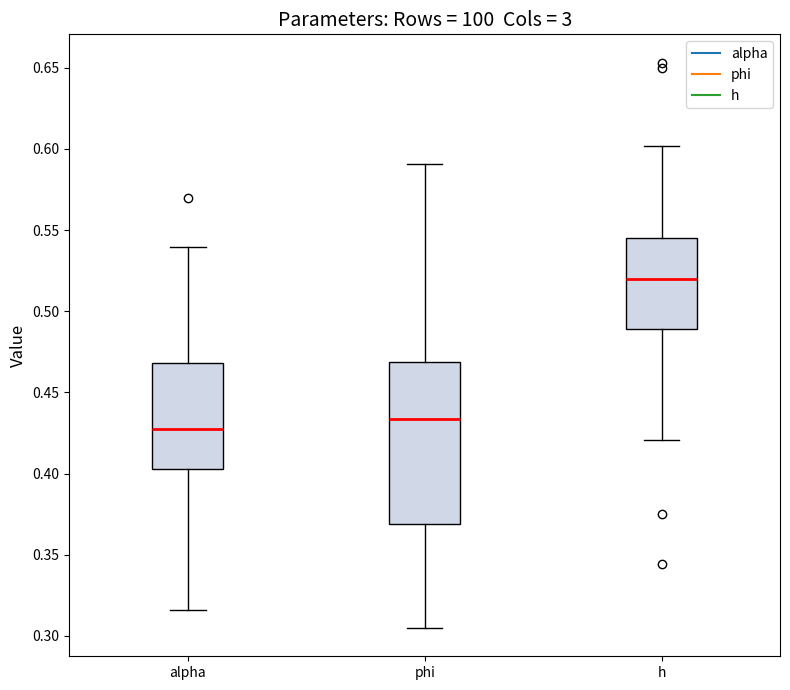

Reading left to right, read every box against the y-axis: the position of its median line, the range the box covers, and the ends of its whiskers. The values are not printed on the chart, so give them approximately, as read against the axis.

alpha: median 0.425, box 0.405 to 0.470, whiskers 0.315 to 0.540
phi: median 0.435, box 0.370 to 0.470, whiskers 0.305 to 0.590
h: median 0.520, box 0.490 to 0.545, whiskers 0.420 to 0.600